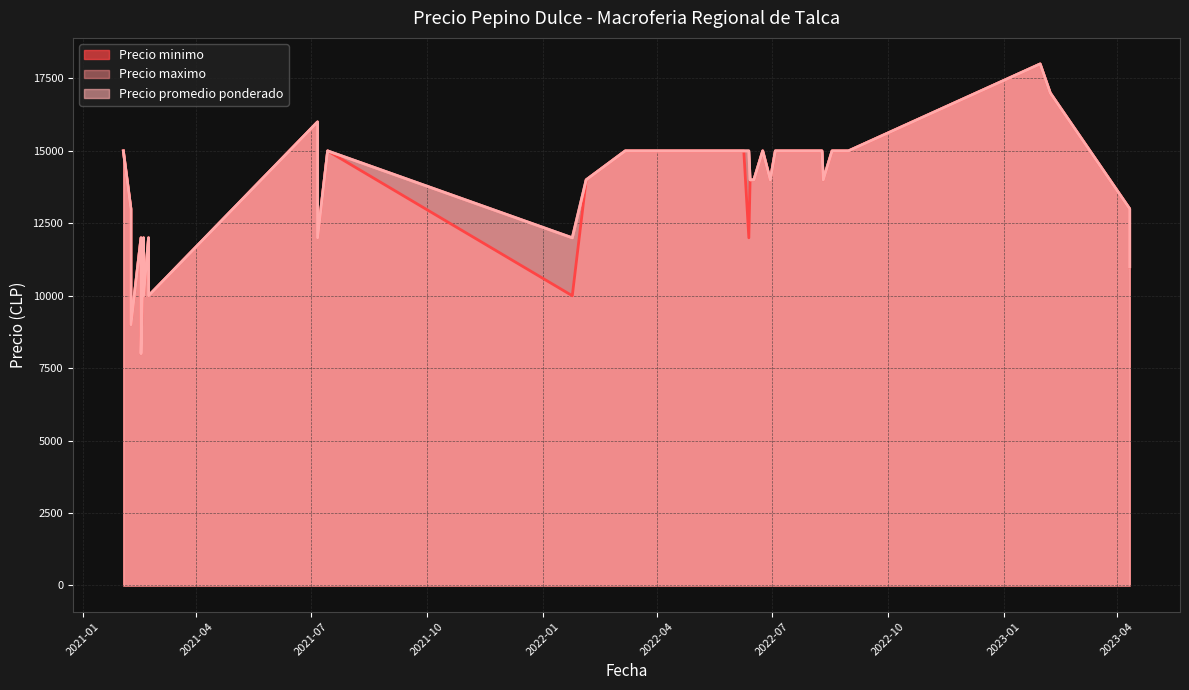

Which series has the largest total across all categories?

Precio maximo